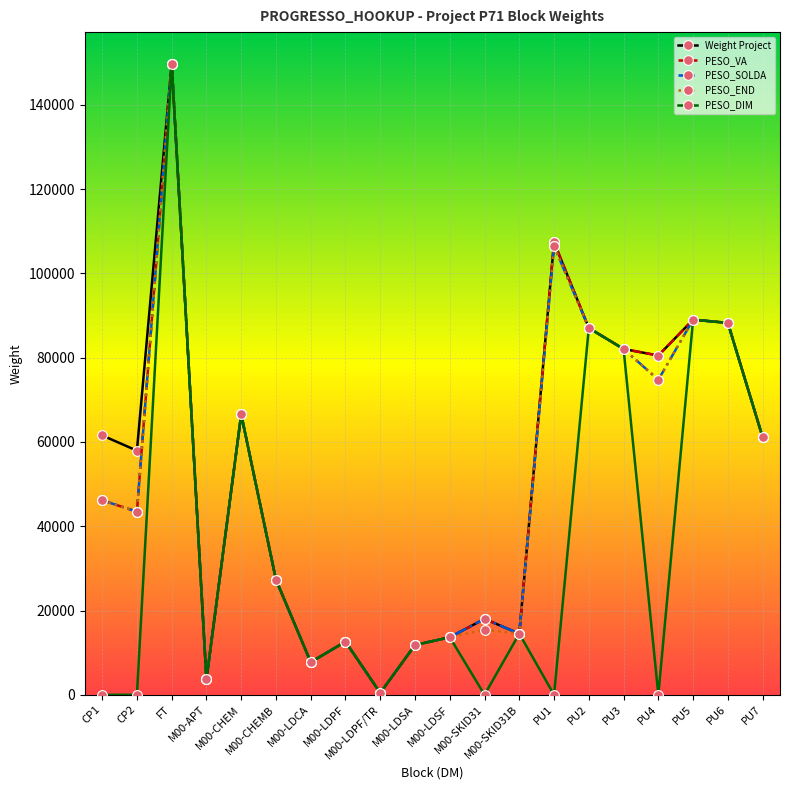

At which category is the sum across all series the highest?

FT